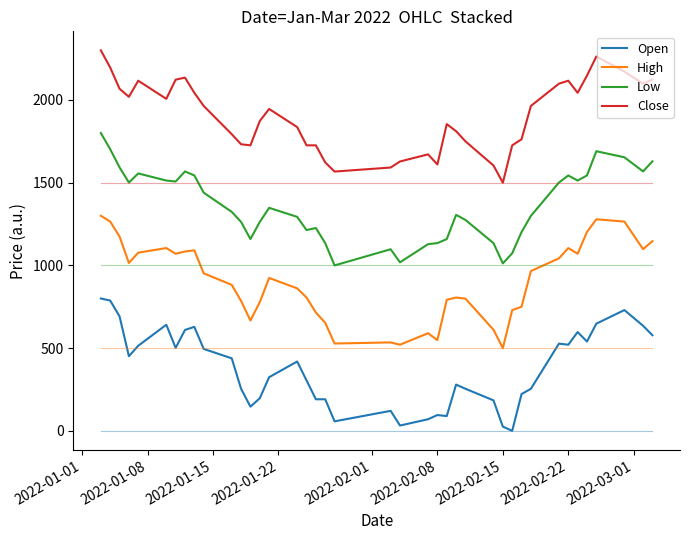

Rank the series by their maximum value, from highest to lowest.

Close, Low, High, Open